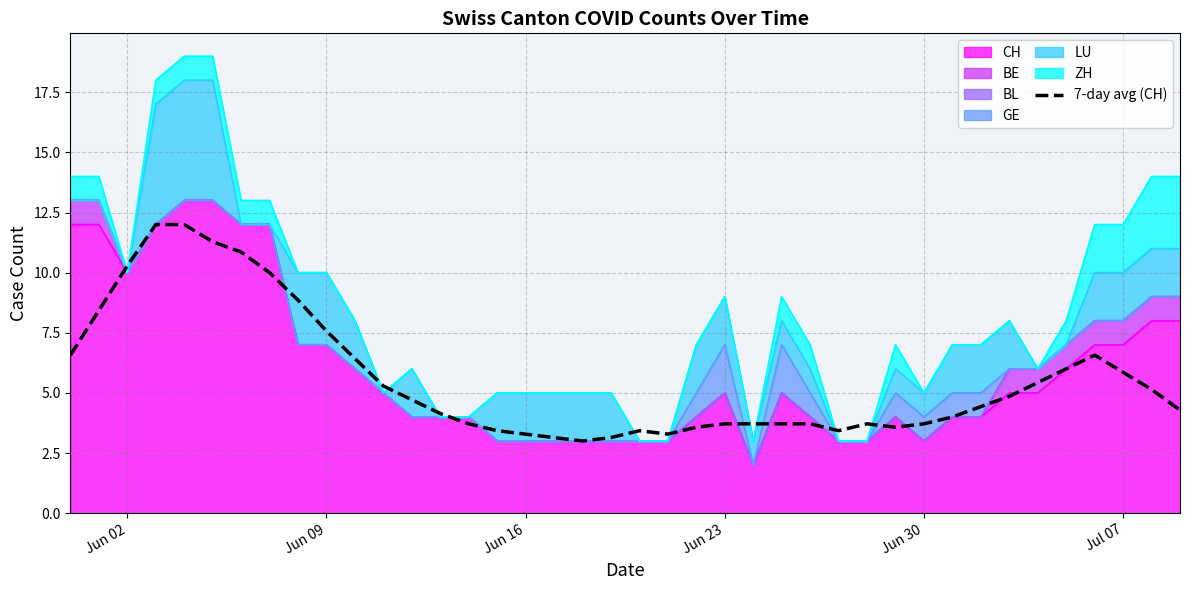

The value at 11 is 7.0. True or false?

False